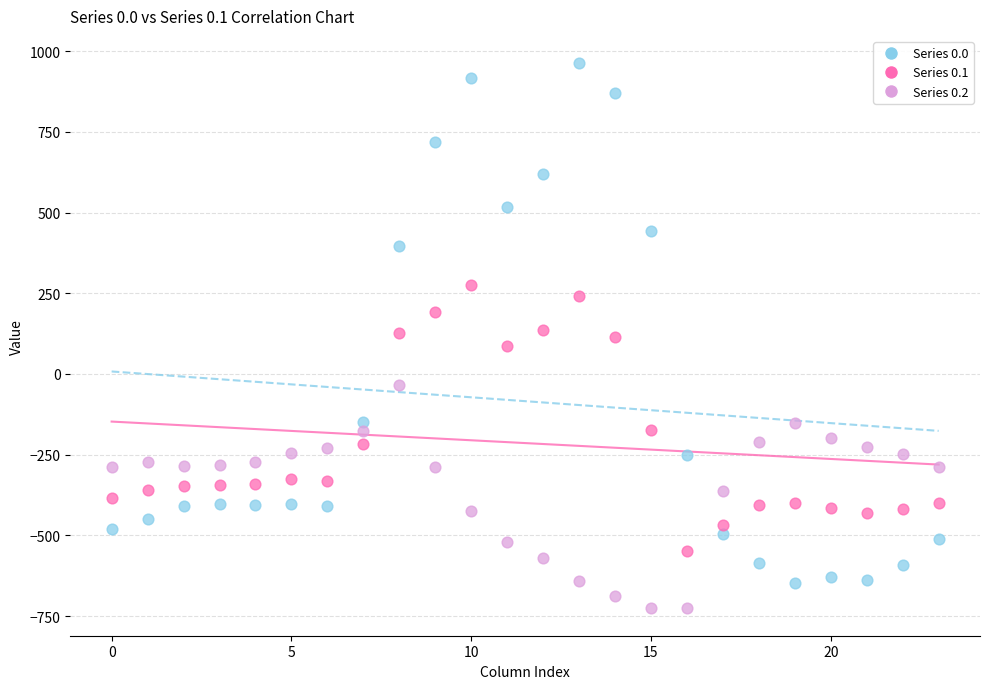

Across all data points, what is the range of Y values (max minus min)?

1689.3